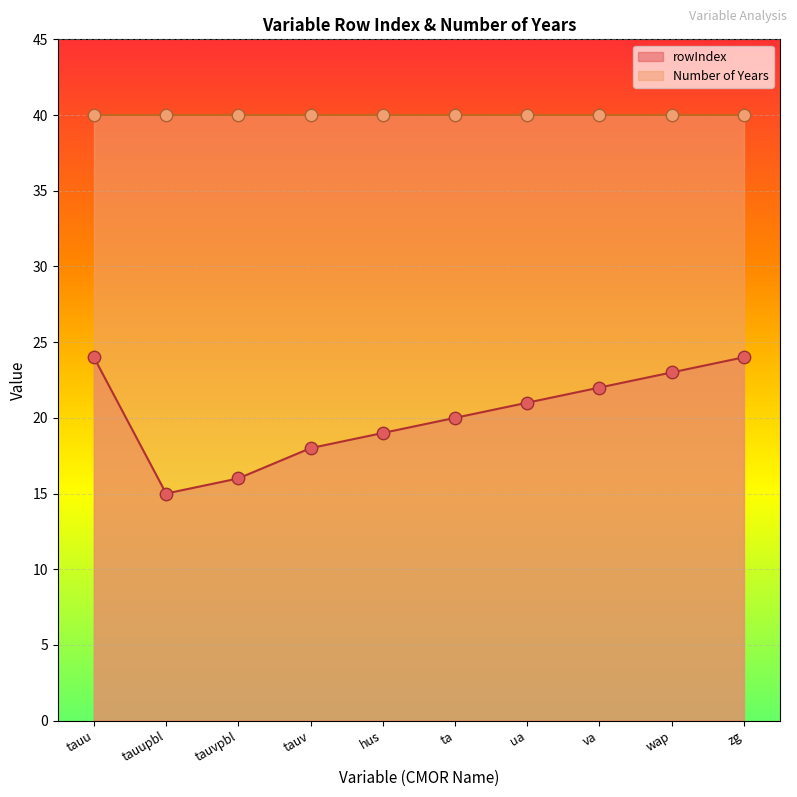

Which has a higher value, hus or ua?

ua